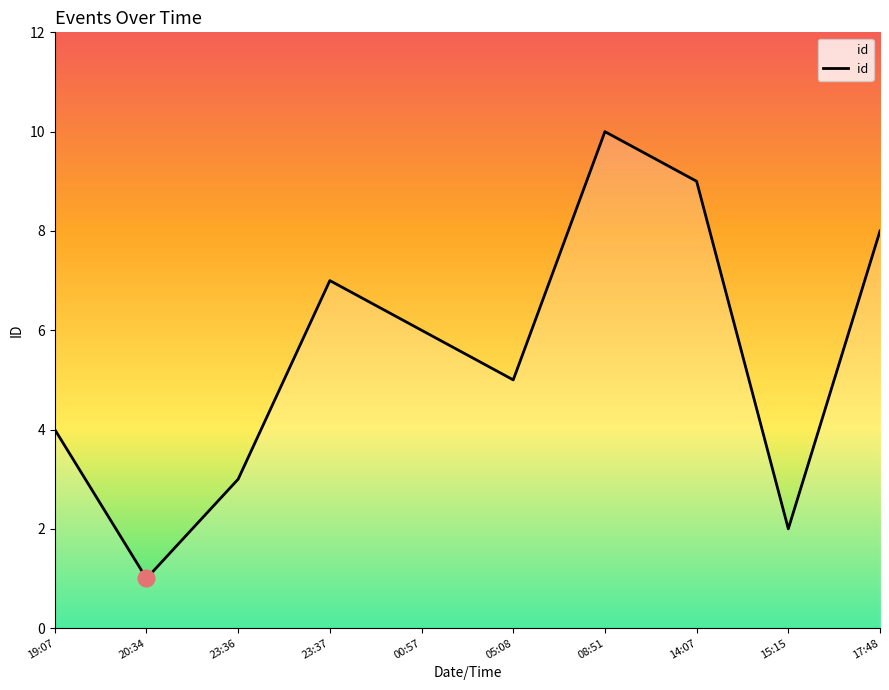

What is the change in value from 05:08 to 08:51?

+5